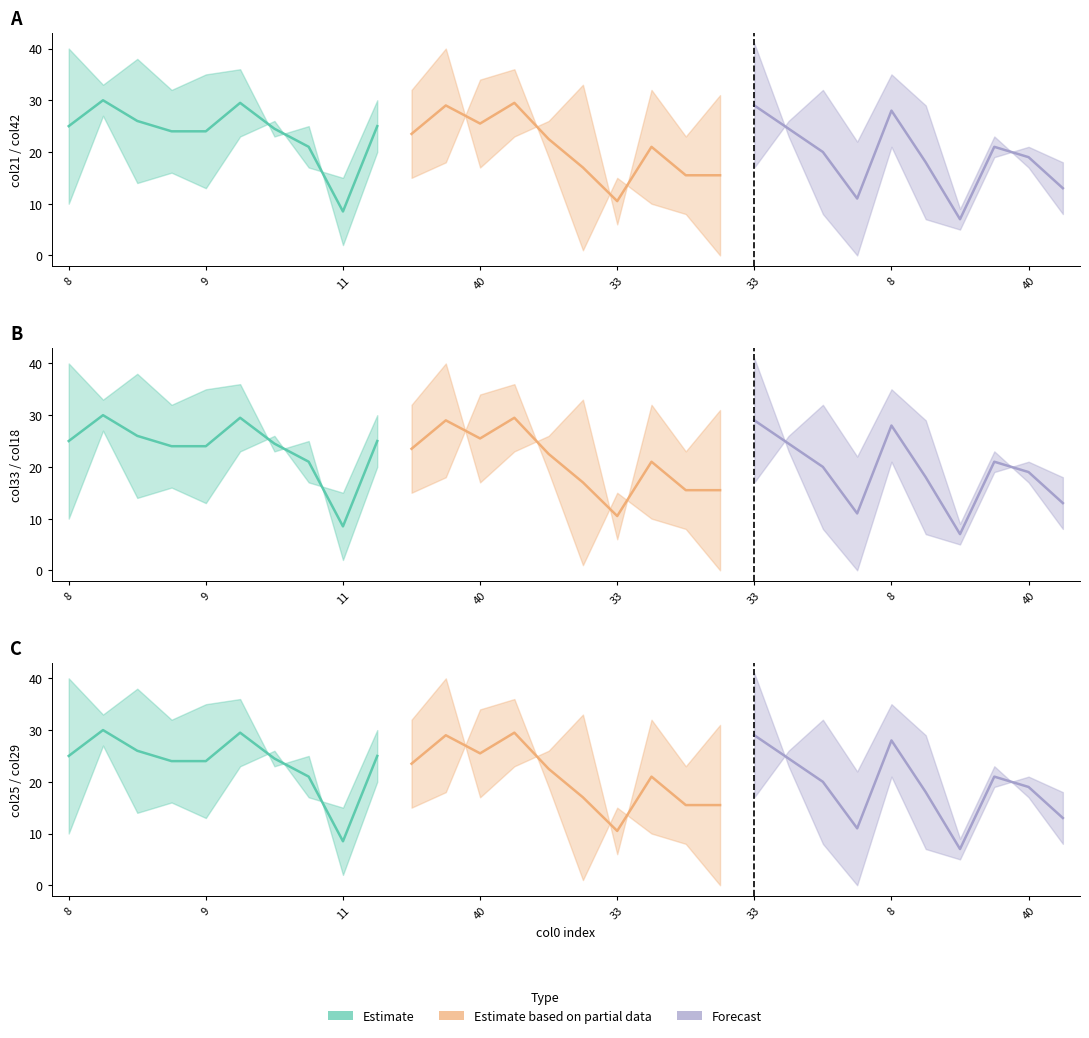

At which category does Estimate based on partial data reach its first local peak?

9